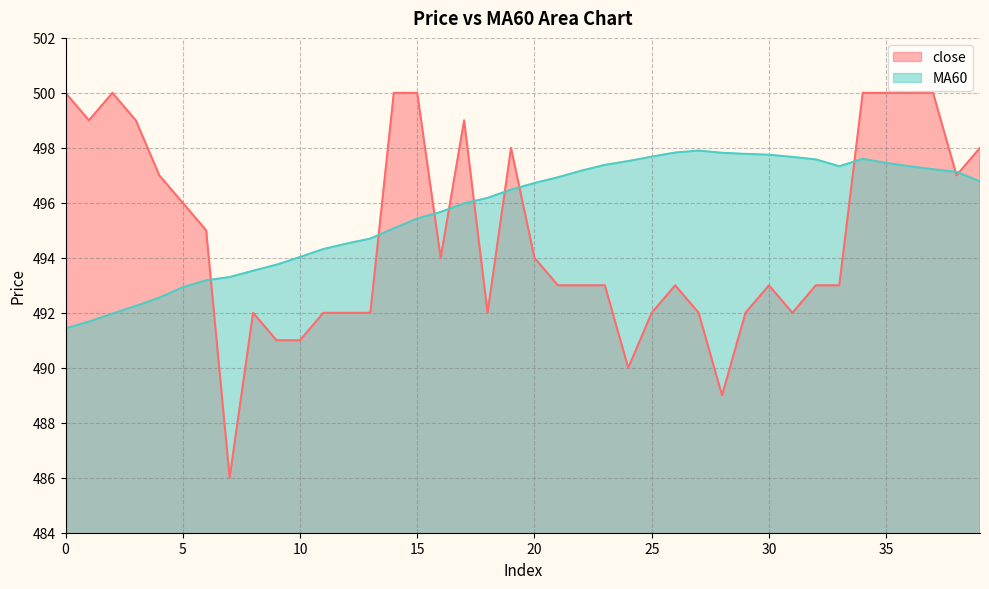

How many lines are shown in the chart?

2